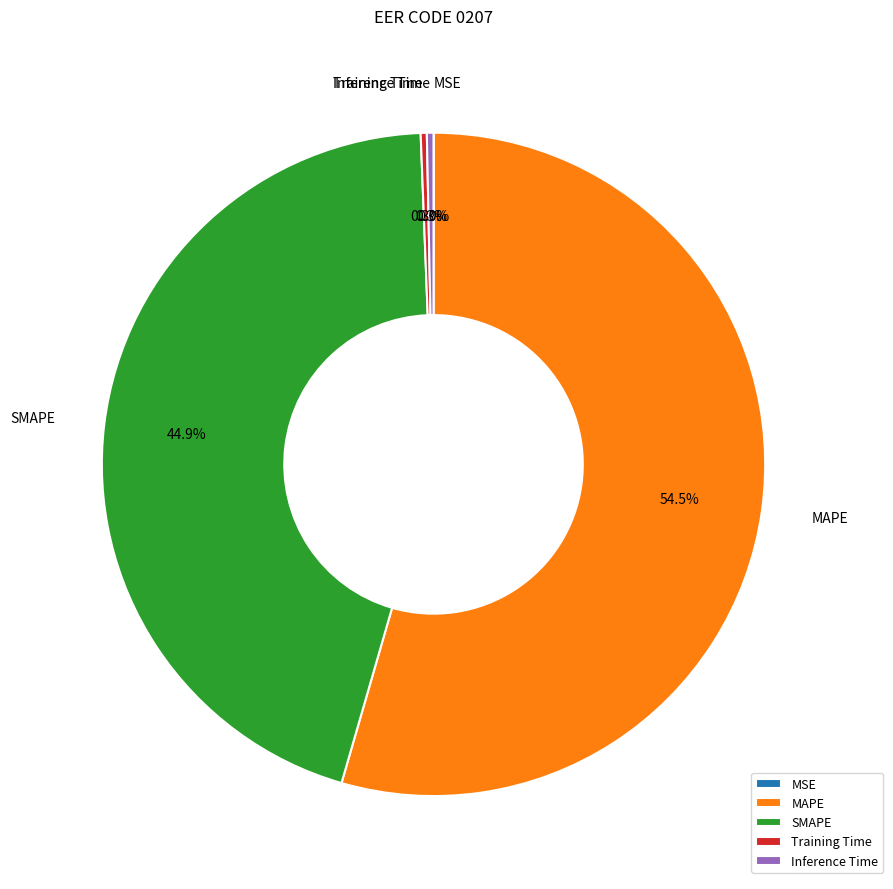

Which slice is the largest?

MAPE